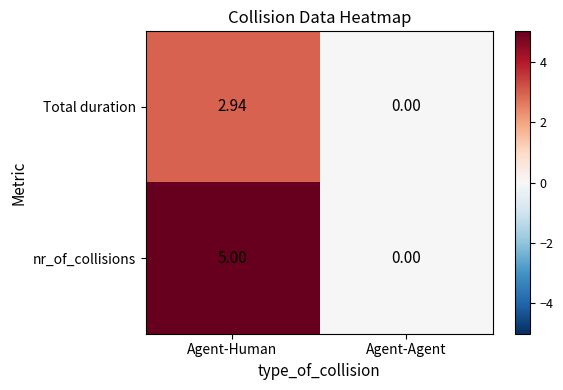

How many series are shown in this chart?

2